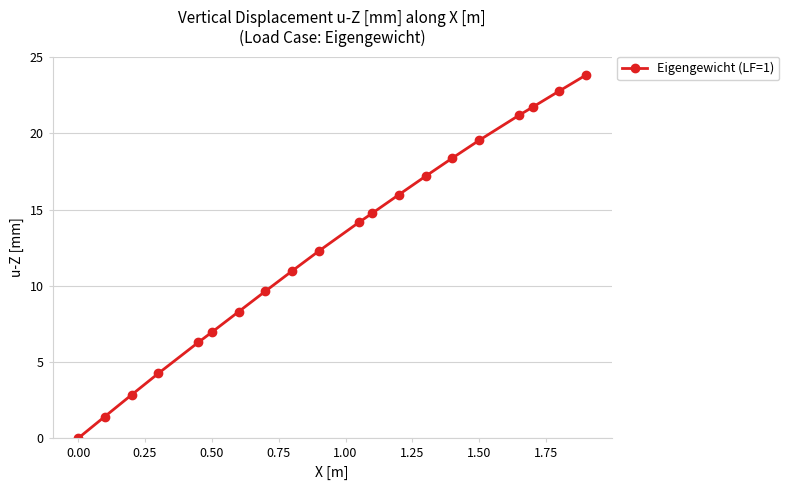

What is the average value?

12.6